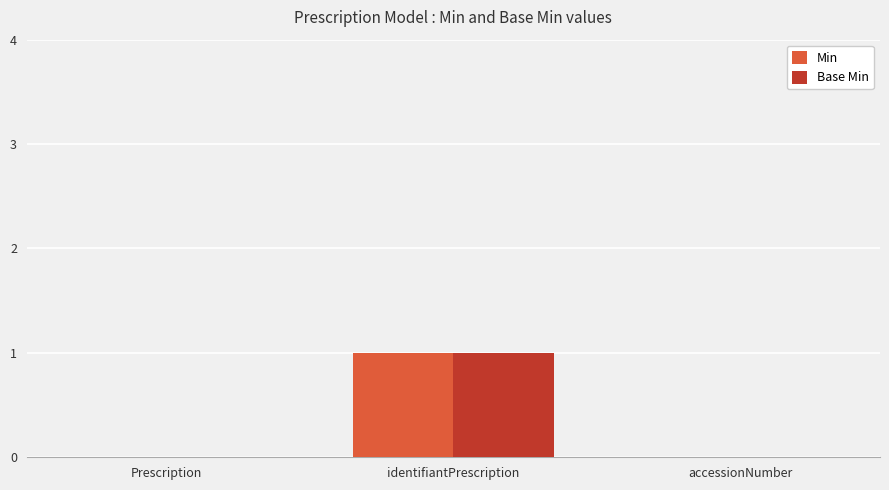

Is it true that Min equals 0 at accessionNumber?

True